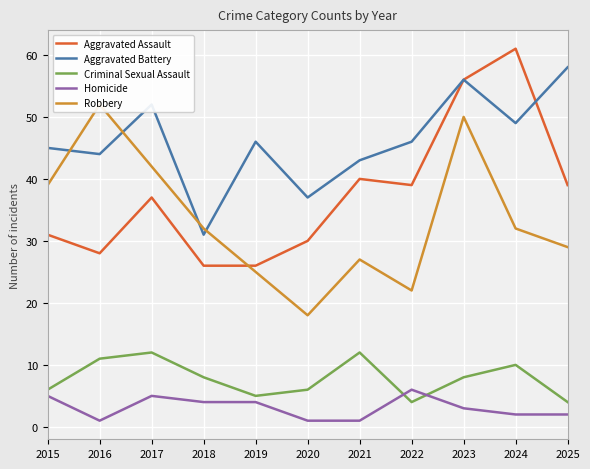

Reading left to right, extract all data points from this chart.

Aggravated Assault: 2015=31	2016=28	2017=37	2018=26	2019=26	2020=30	2021=40	2022=39	2023=56	2024=61	2025=39
Aggravated Battery: 2015=45	2016=44	2017=52	2018=31	2019=46	2020=37	2021=43	2022=46	2023=56	2024=49	2025=58
Criminal Sexual Assault: 2015=6	2016=11	2017=12	2018=8	2019=5	2020=6	2021=12	2022=4	2023=8	2024=10	2025=4
Homicide: 2015=5	2016=1	2017=5	2018=4	2019=4	2020=1	2021=1	2022=6	2023=3	2024=2	2025=2
Robbery: 2015=39	2016=52	2017=42	2018=32	2019=25	2020=18	2021=27	2022=22	2023=50	2024=32	2025=29